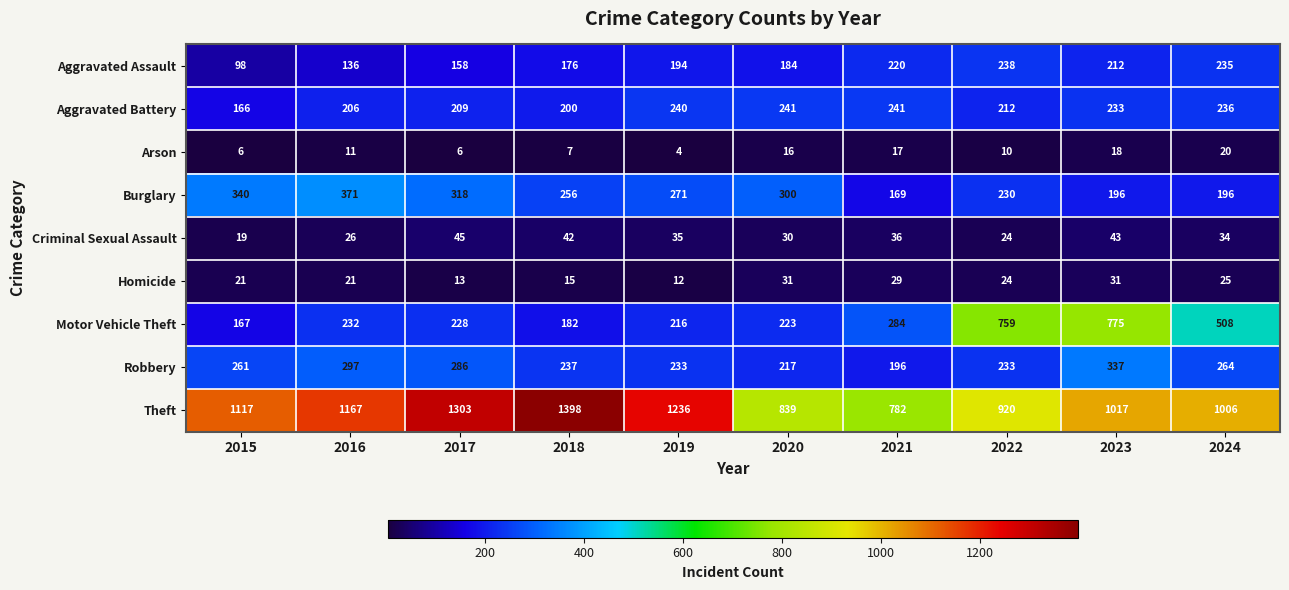

What is the difference between the highest and lowest values at 2024?

986